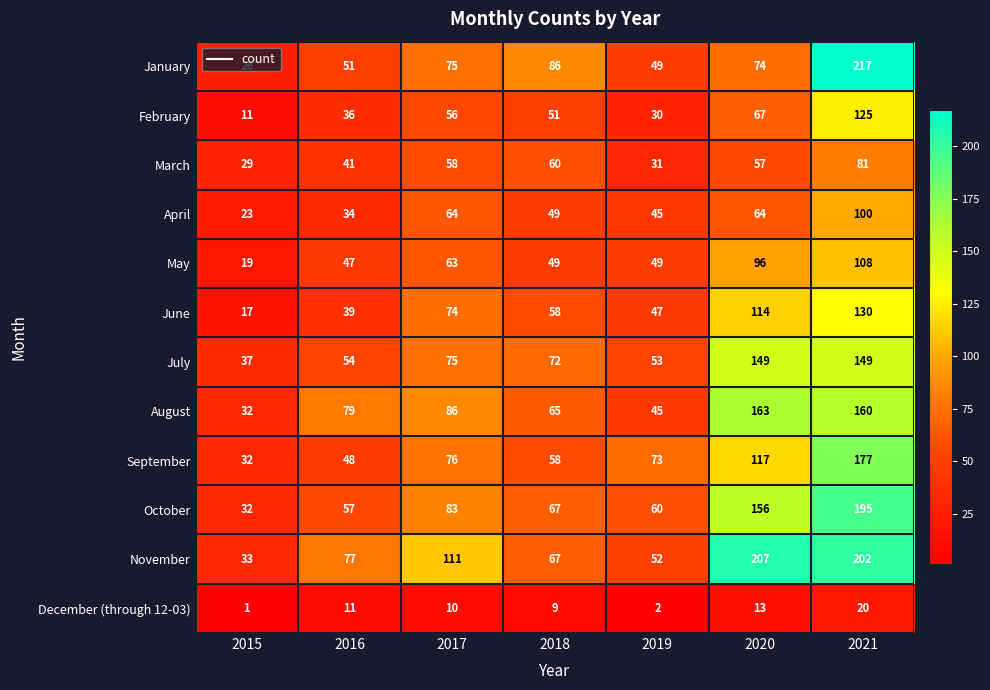

What is the approximate value of February at 2020?

67